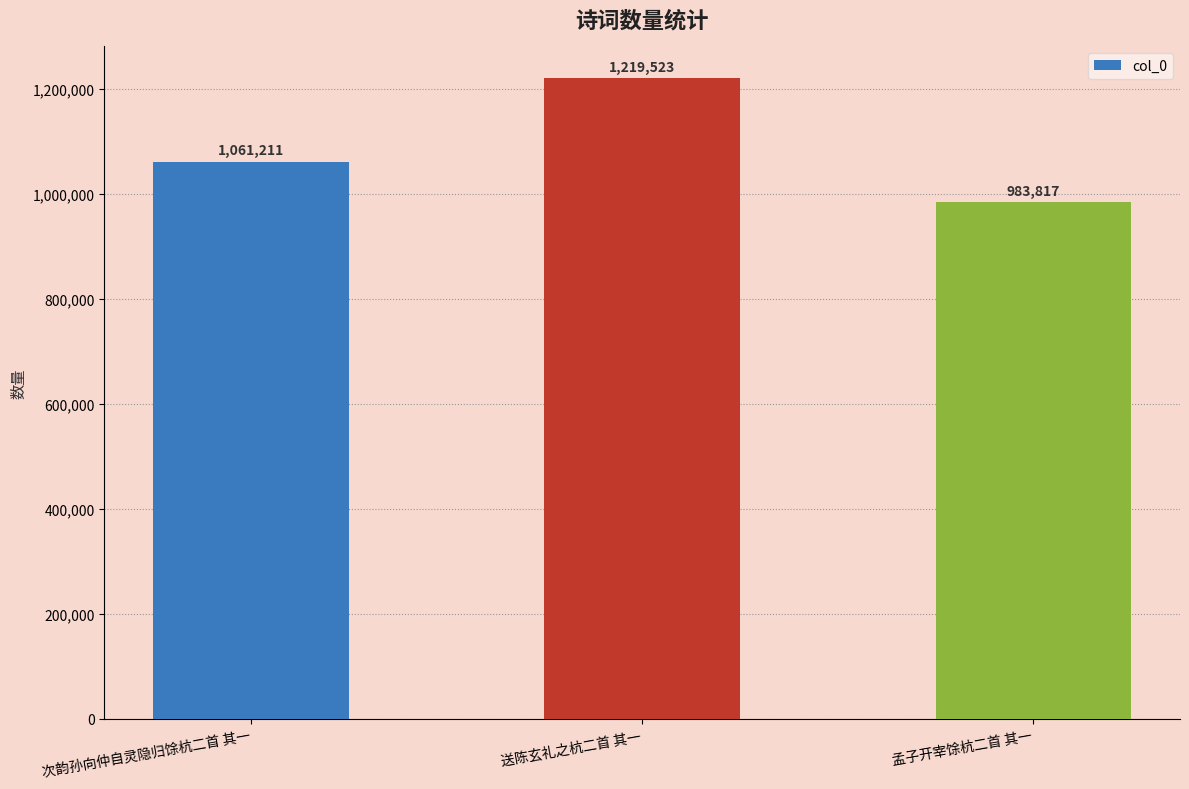

What is the ratio of the value at 送陈玄礼之杭二首 其一 to the value at 次韵孙向仲自灵隐归馀杭二首 其一?

1.1